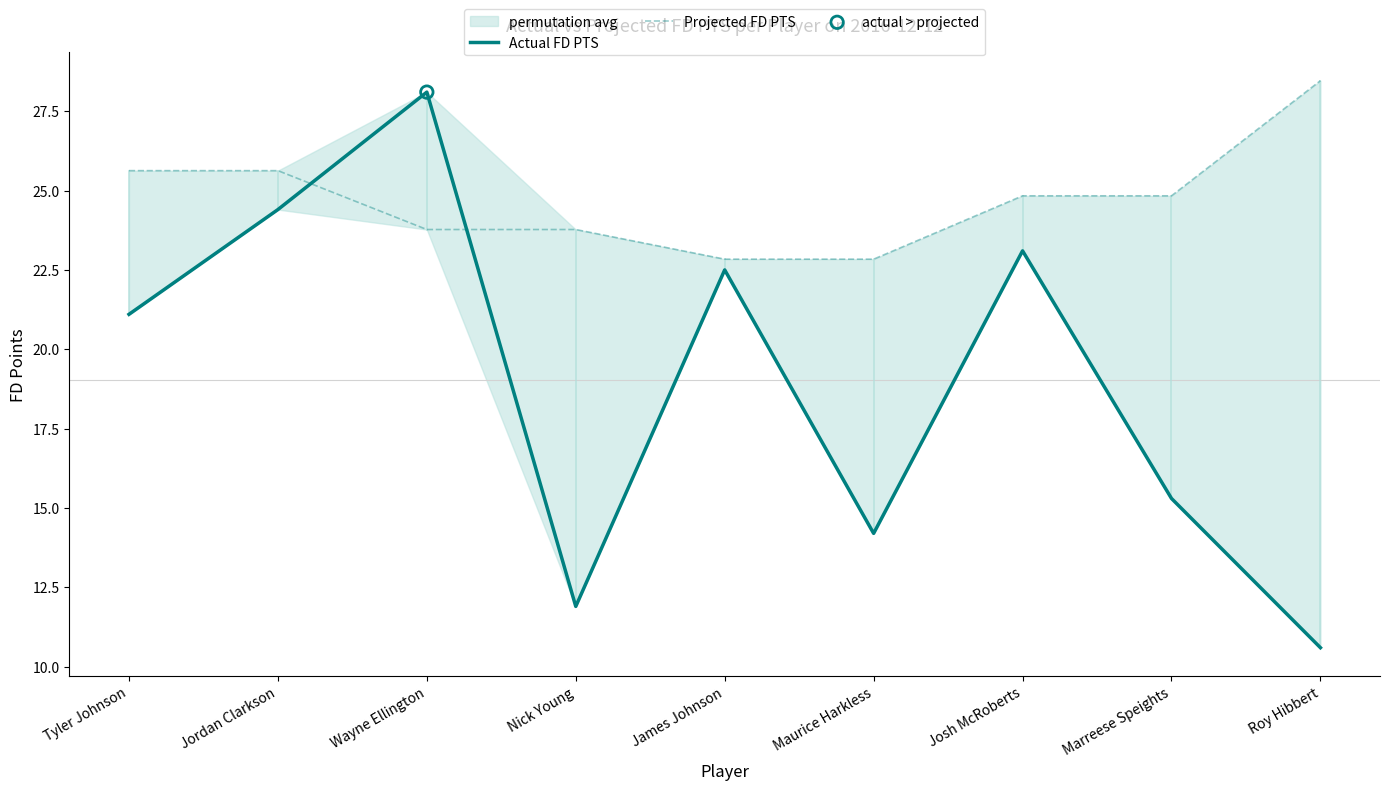

What is the total value across all series at Roy Hibbert?

39.1